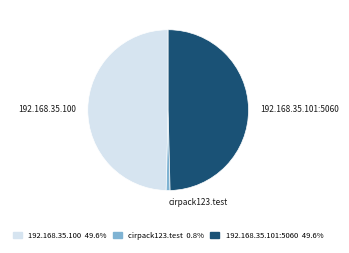

Does any single category account for the majority?

No